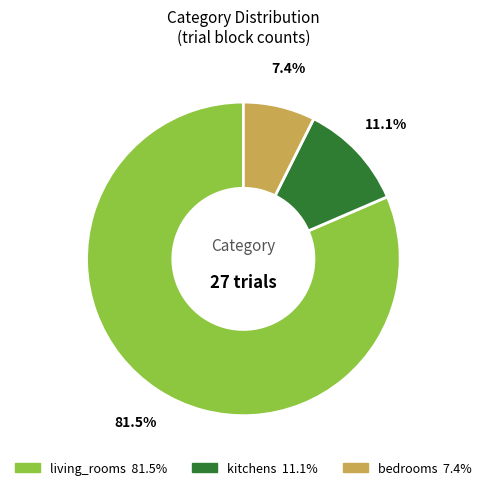

To the nearest percent, what percentage of the pie is bedrooms?

7%